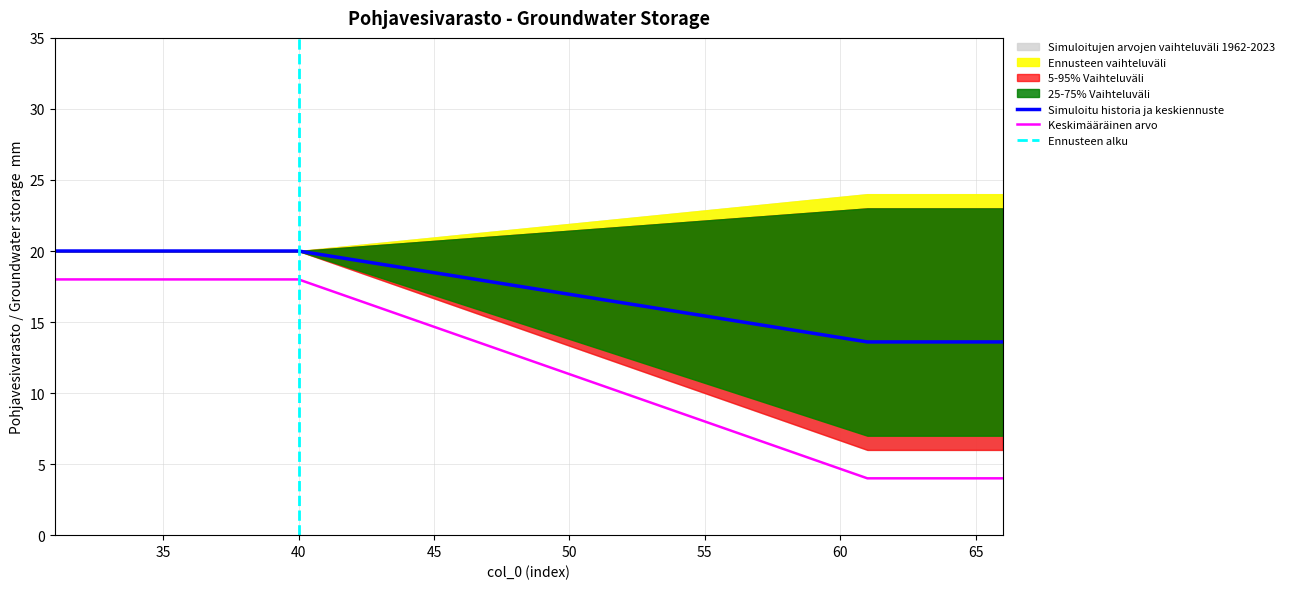

Is it true that Simuloitu historia ja keskiennuste equals 20.0 at 35?

True